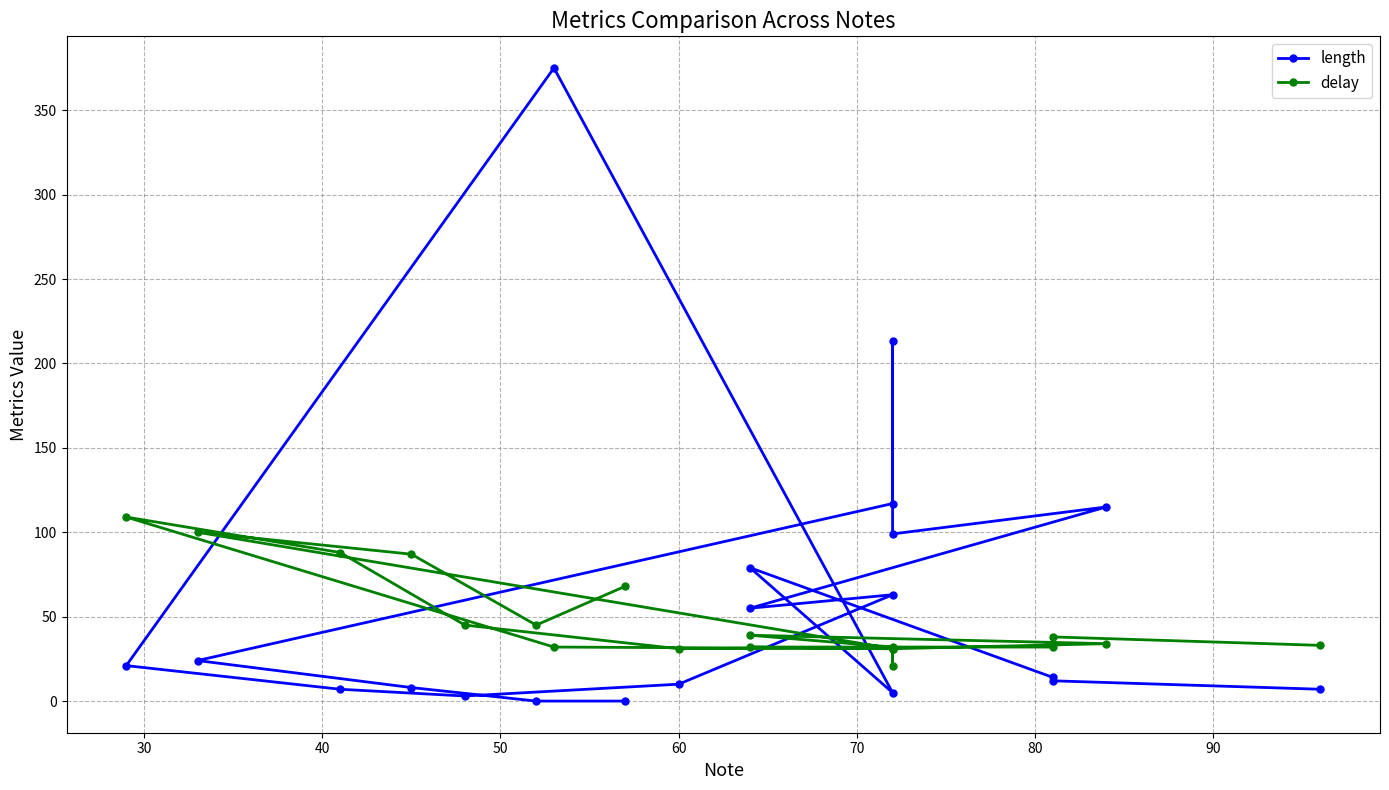

How many times do length and delay cross each other?

6